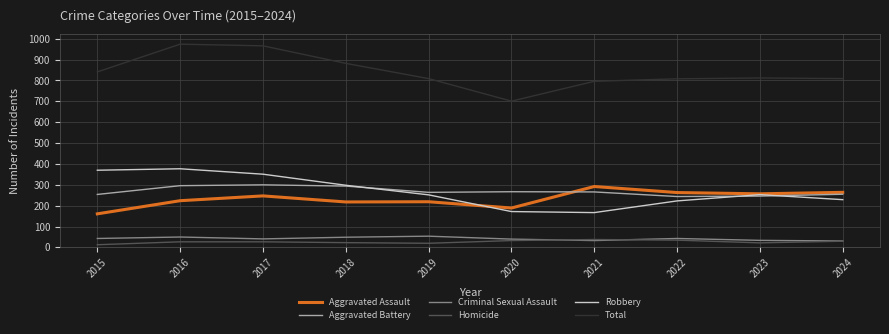

What is the difference between the highest and lowest values at 2024?

779